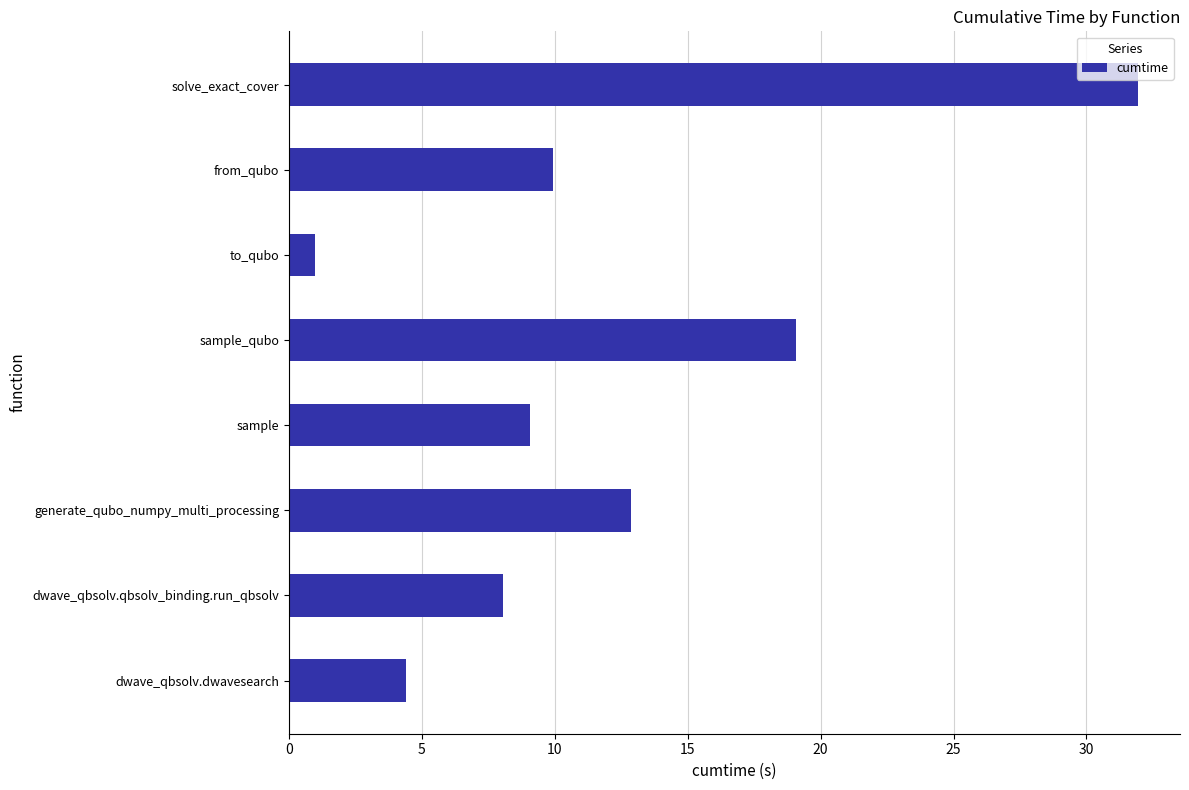

What is the approximate value at dwave_qbsolv.qbsolv_binding.run_qbsolv?

8.1